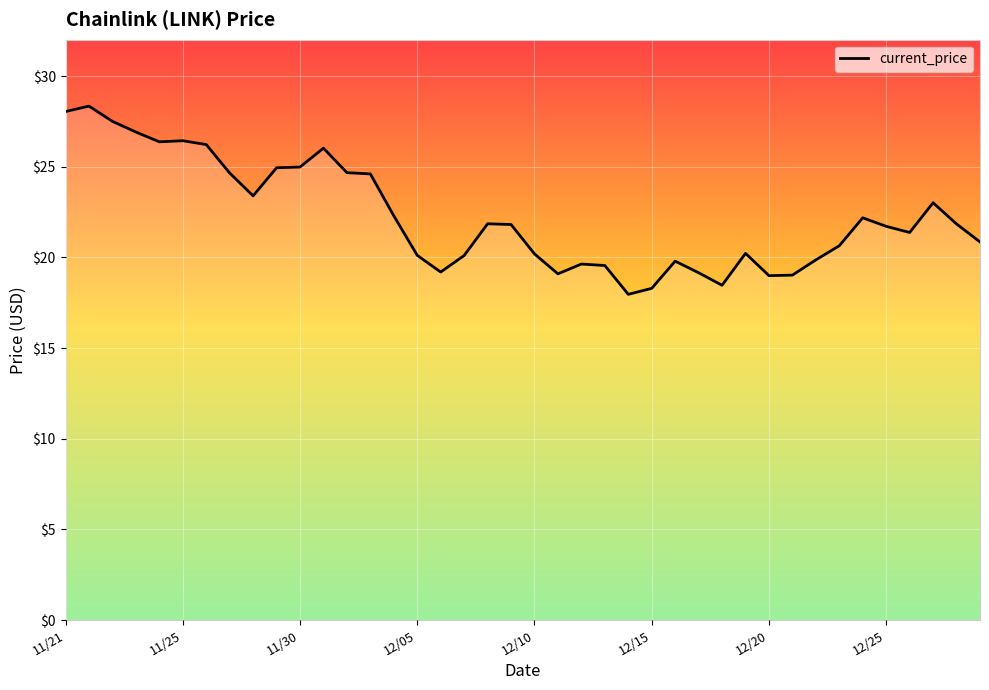

What is the greatest value displayed?

28.3